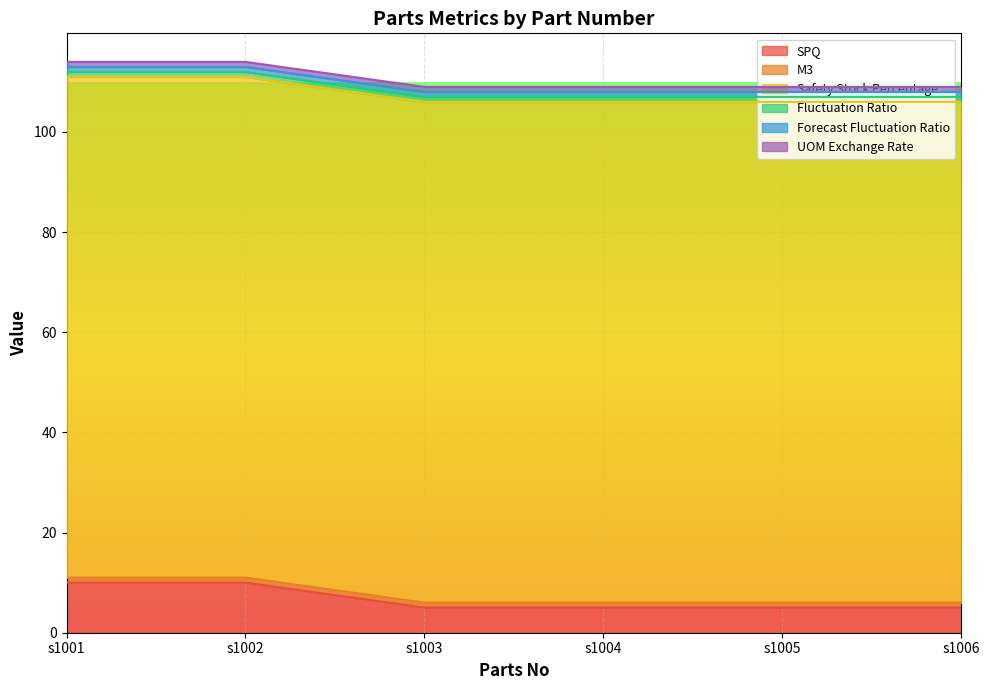

What is the total value across all series at s1004?

109.0